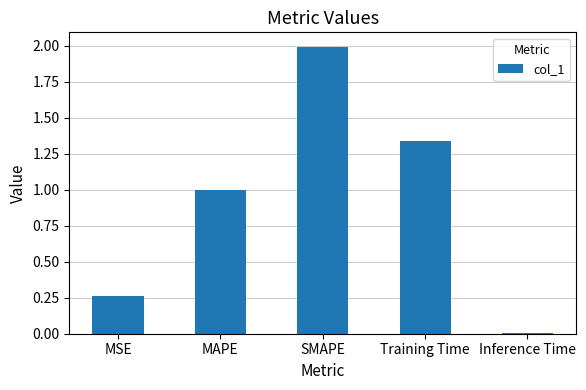

What is the greatest value displayed?

2.0